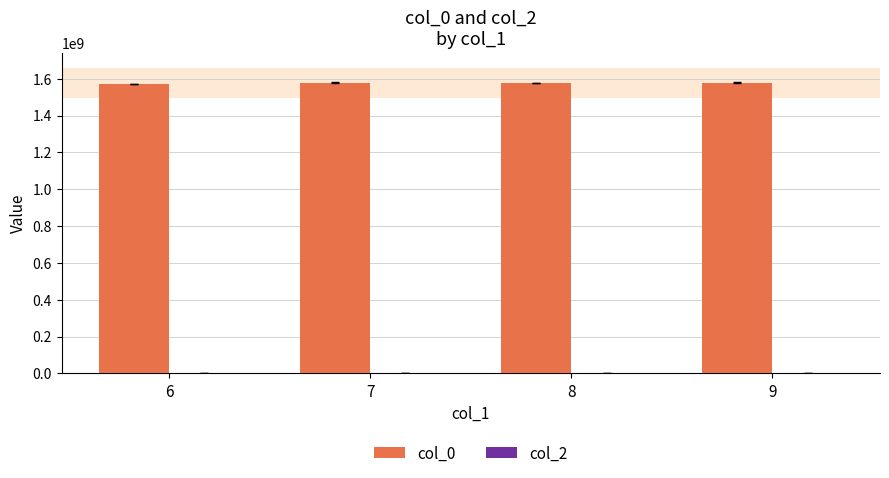

What is the ratio of the value at 8 to the value at 6?

1.0